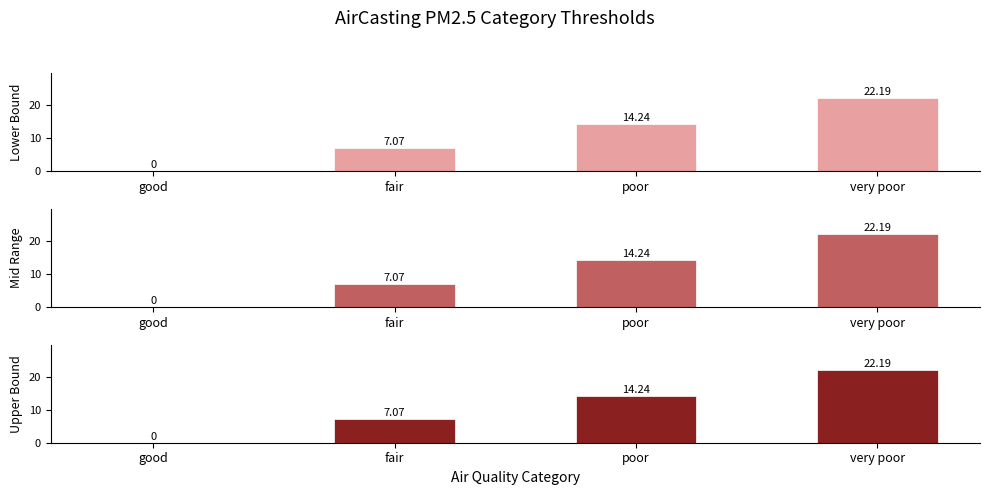

How many bars are there in each group?

3